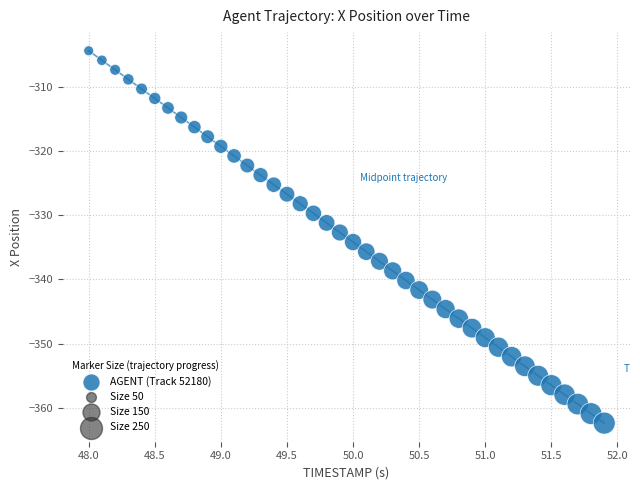

What is the range of X values (max minus min)?

3.9